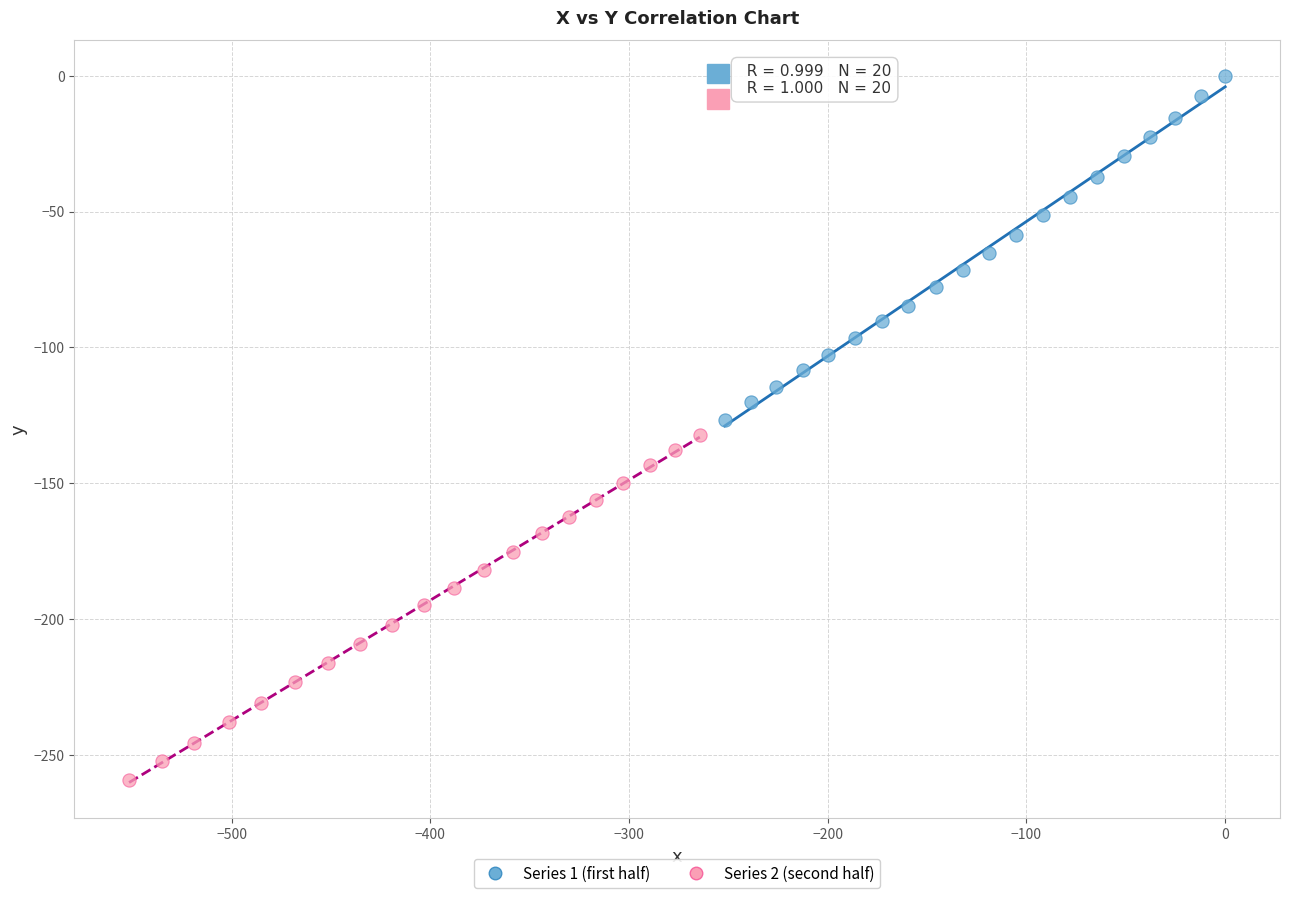

Which series contains the highest Y value?

Series 1 (first half)